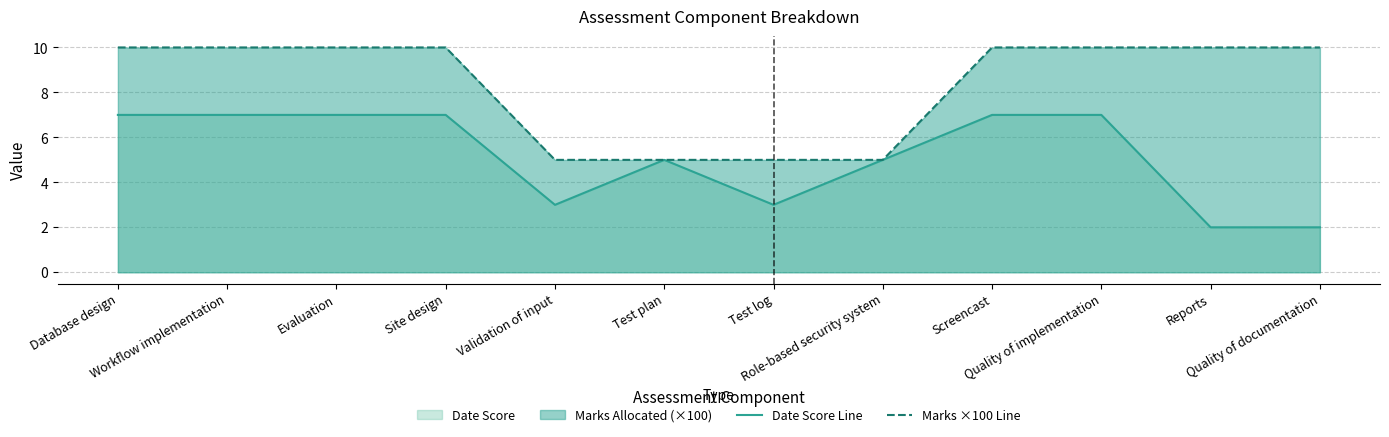

What is the total value across all series at Evaluation?

17